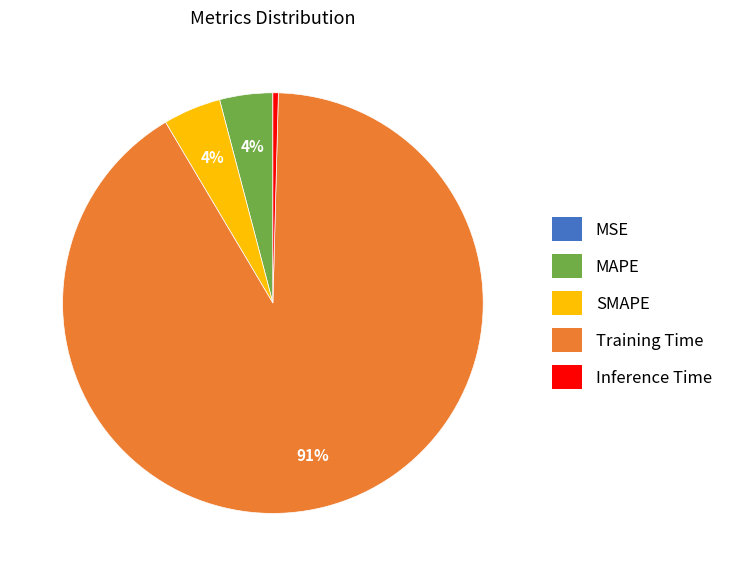

The SMAPE slice represents 4% of the pie. True or false?

True